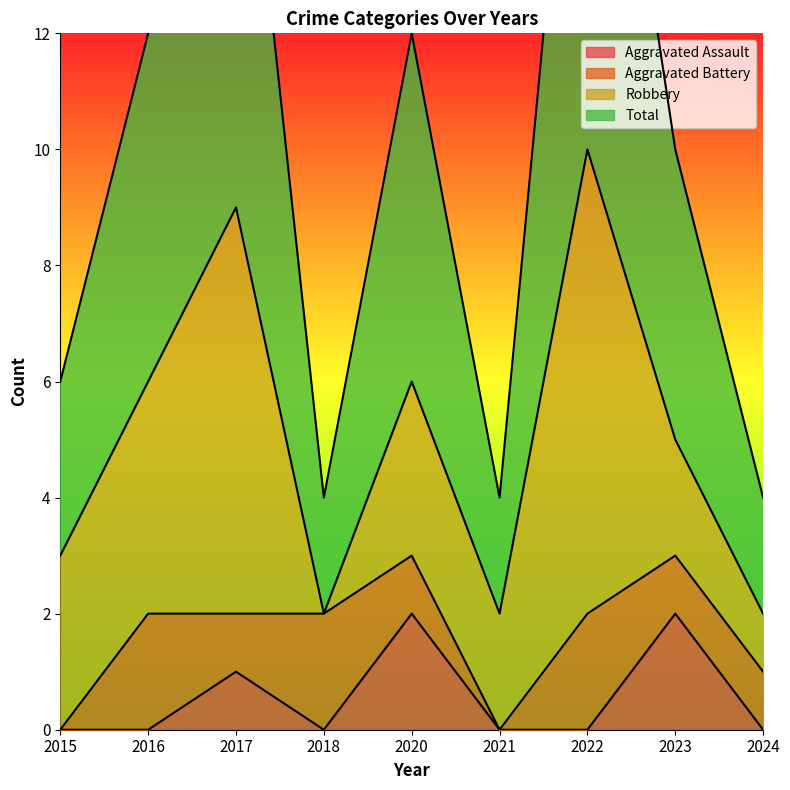

The value of Aggravated Assault at 2023 is 2. True or false?

True